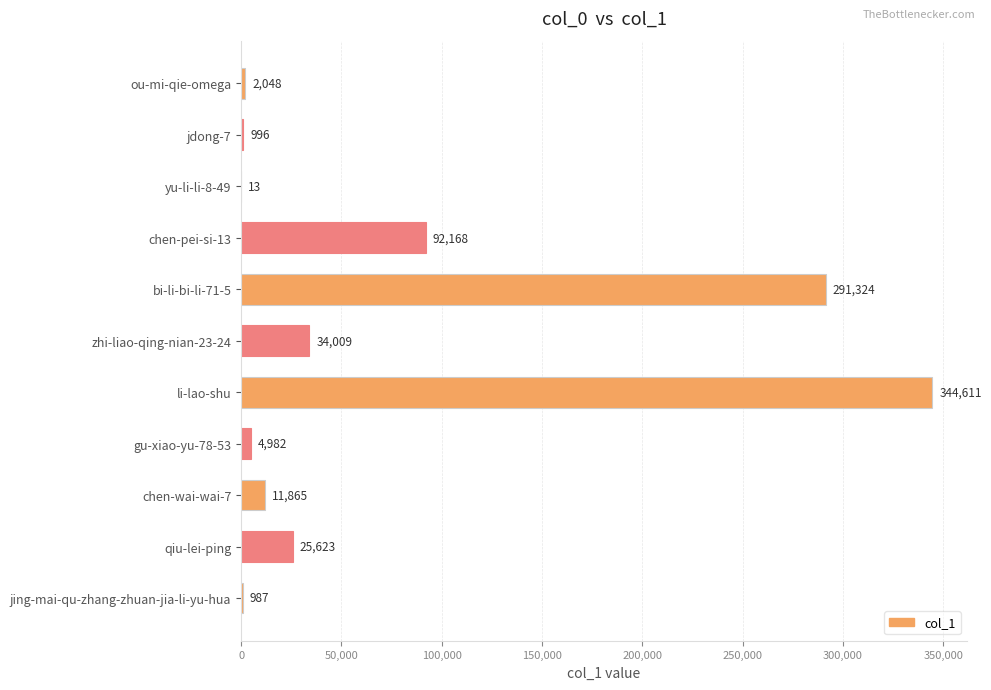

What value does the data have at bi-li-bi-li-71-5?

291324